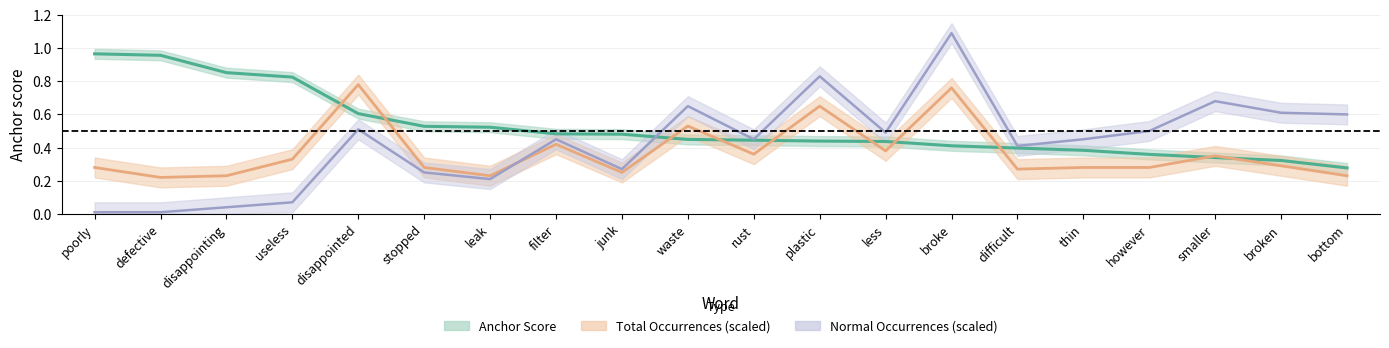

True or false: Total Occurrences (scaled) has more than 2 interior local peaks.

True